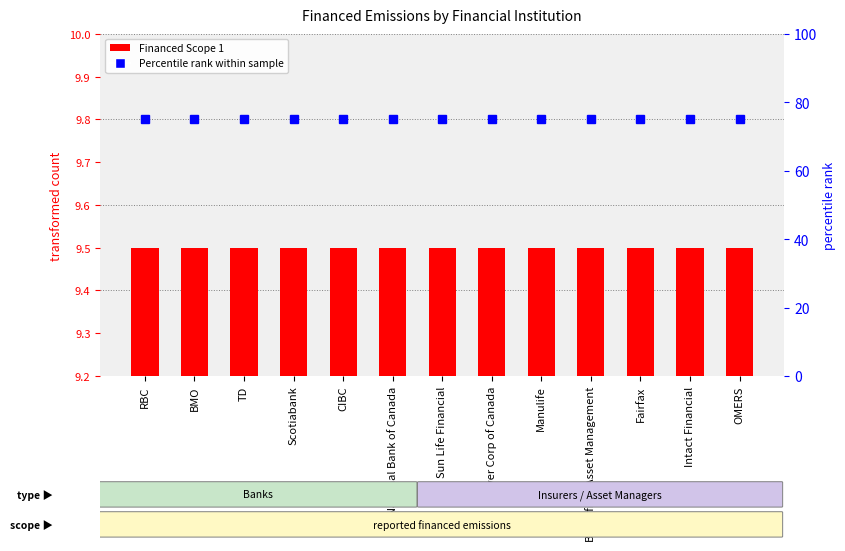

Where is percentile rank within the sample nearest to the value 75?

RBC